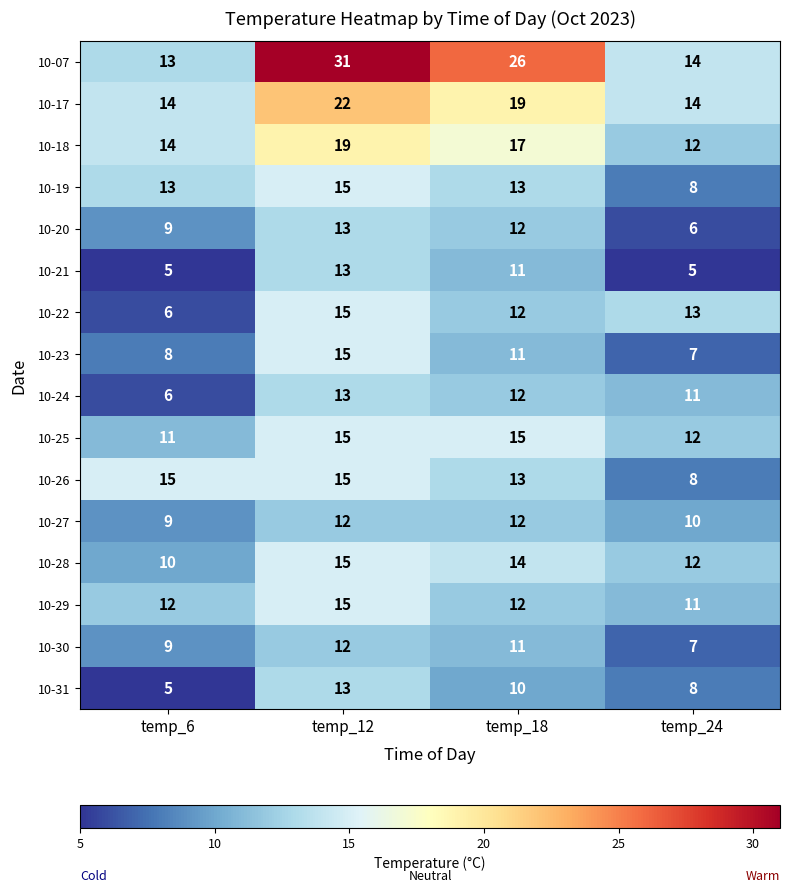

Is the value of 10-24 at temp_12 greater than the value of 10-18 at temp_18?

No